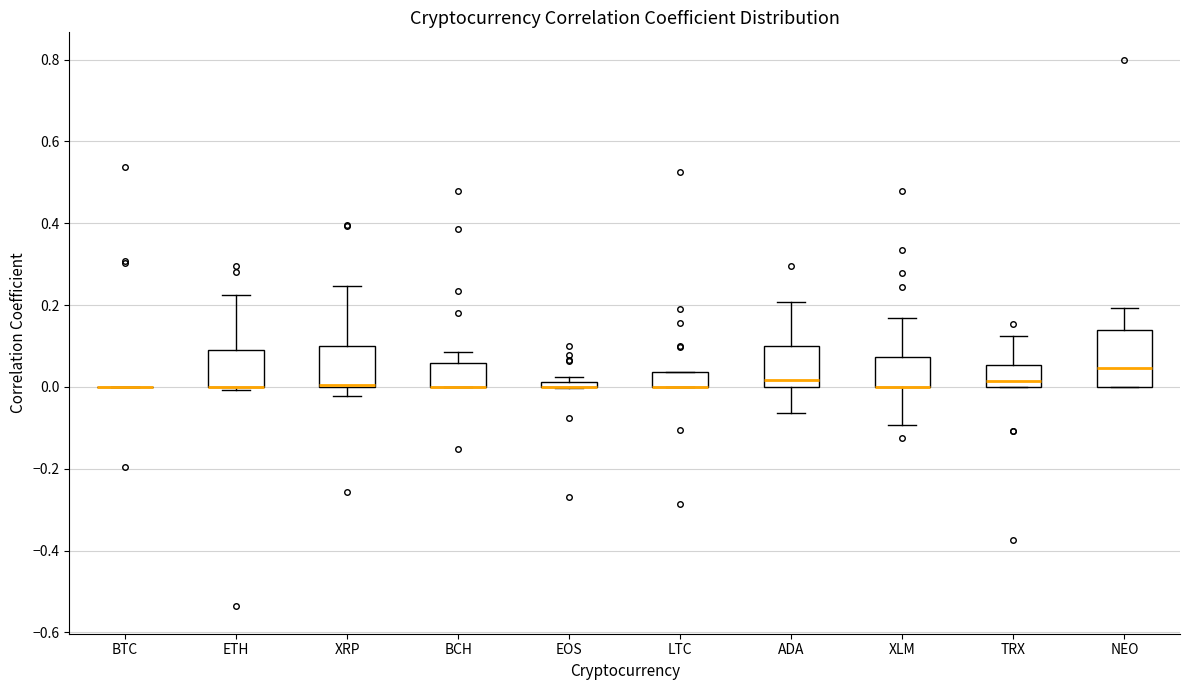

Where is the upper edge of the box for EOS on the y-axis? The values are not printed on the chart, so give them approximately, as read against the axis.

0.02